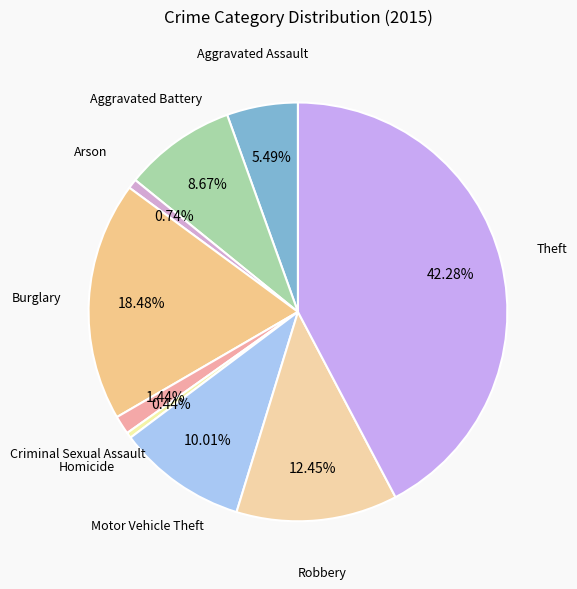

Count the number of slices in the pie.

9